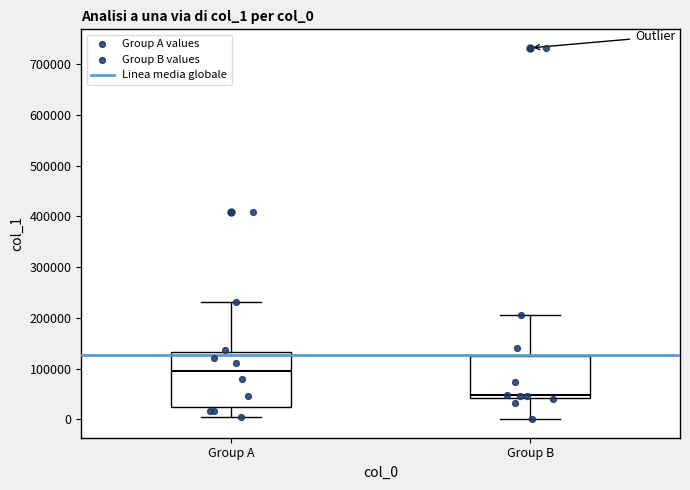

Which box is the tallest, from its lower edge to its upper edge?

Group A